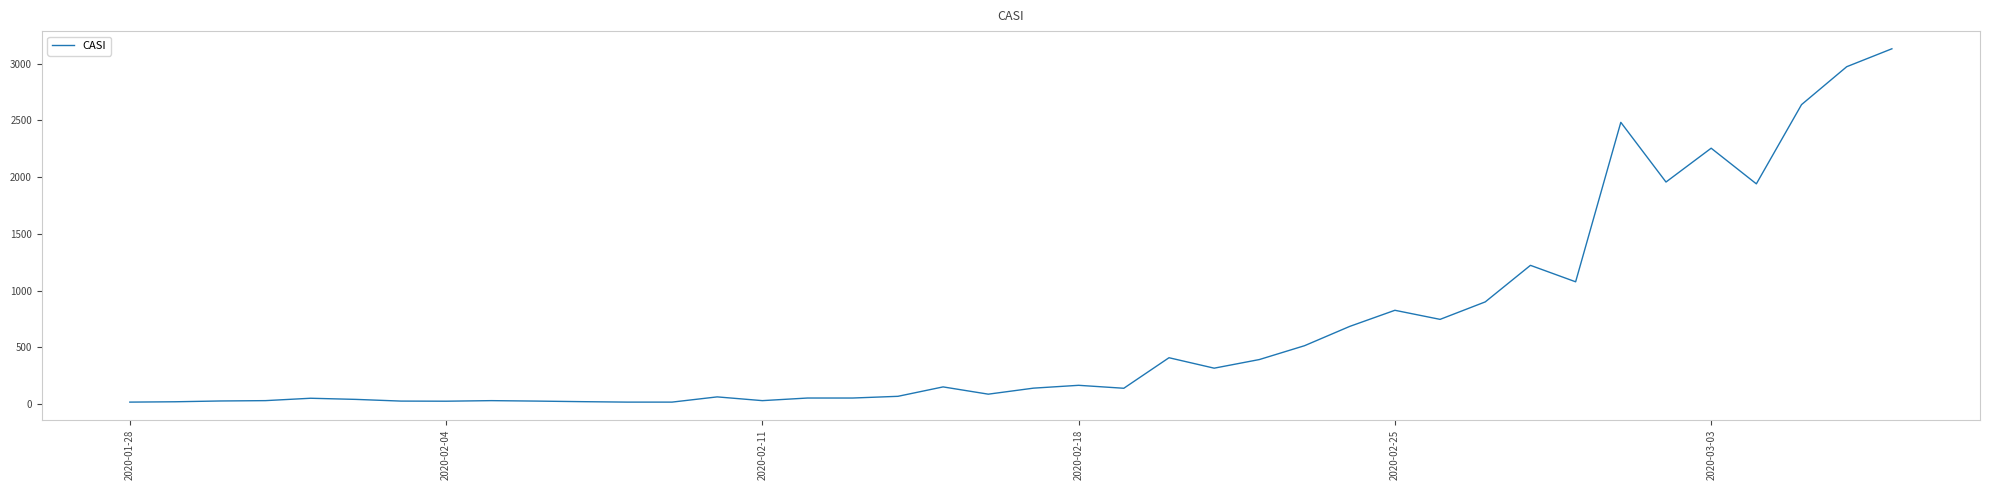

What is the greatest value displayed?

3130